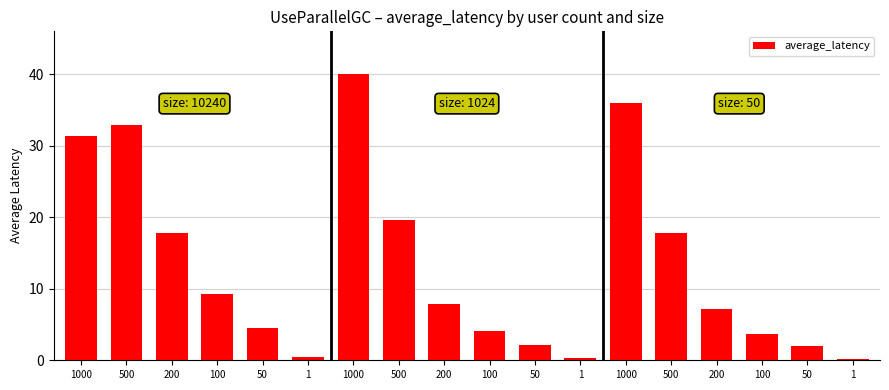

What is the difference between the maximum and minimum values?

39.7